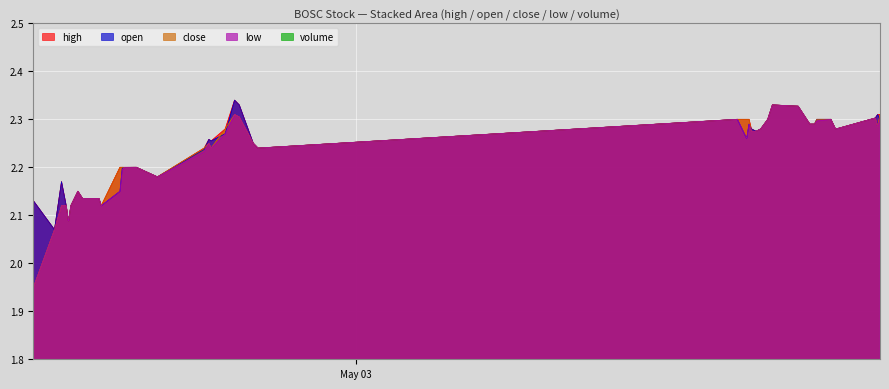

At how many categories does at least one series exceed 0?

40